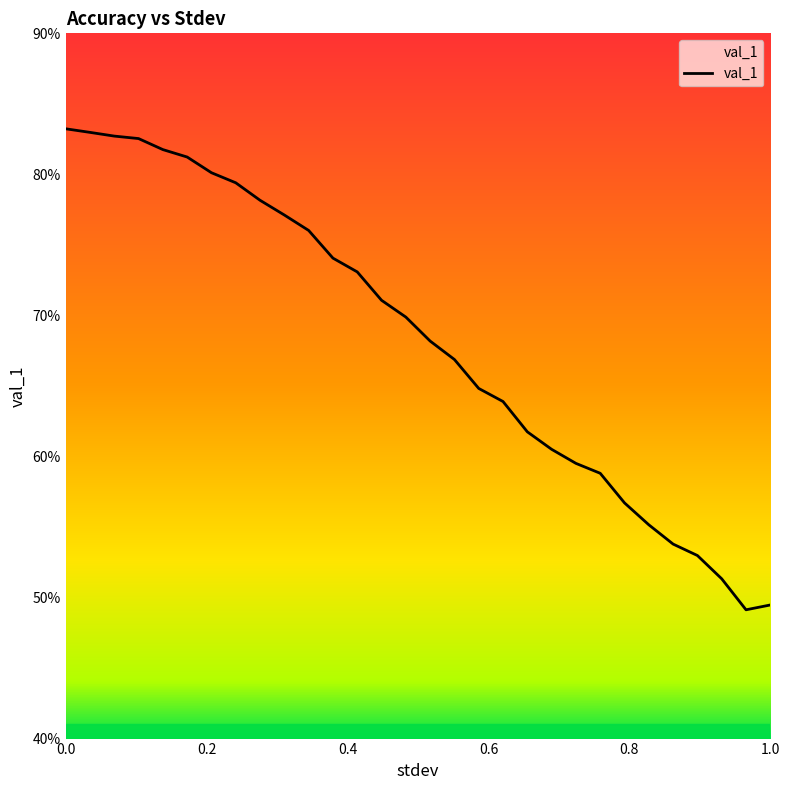

At which category does the data reach its first local valley?

0.9655172413793103